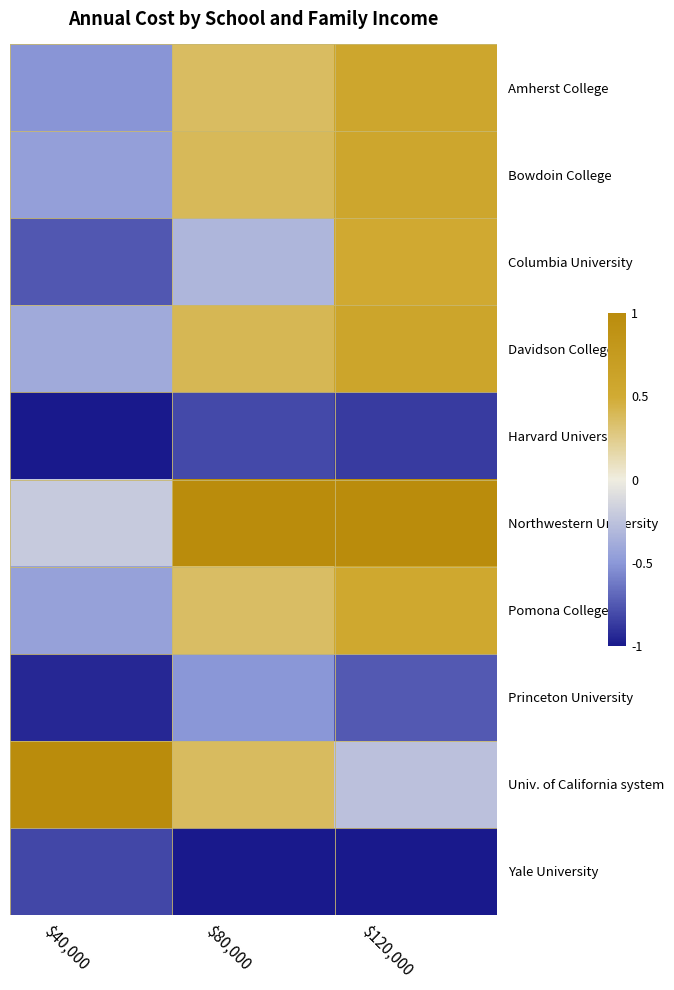

Which category has the highest value across all series?

$80,000